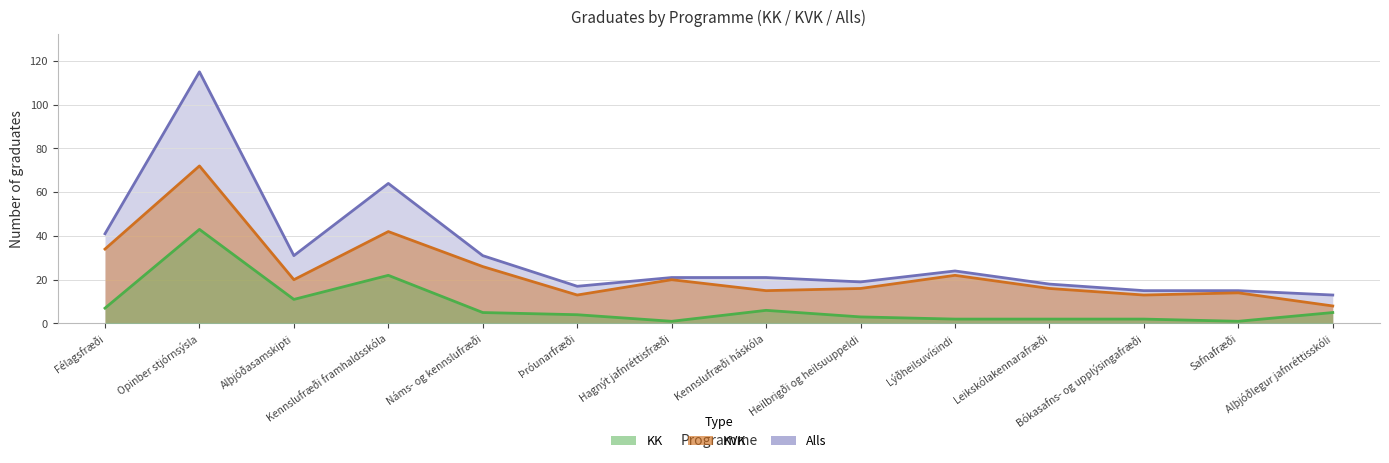

What is the value of the KVK point at the 7th from the left?

20